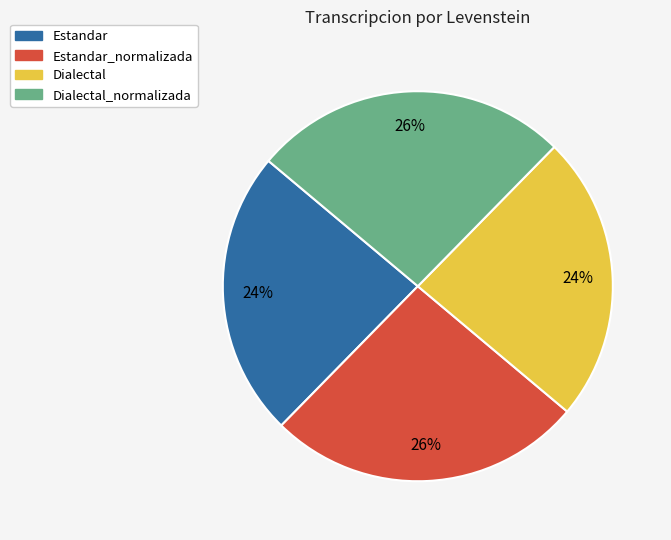

Is it true that Dialectal_normalizada is 26% of the pie?

True